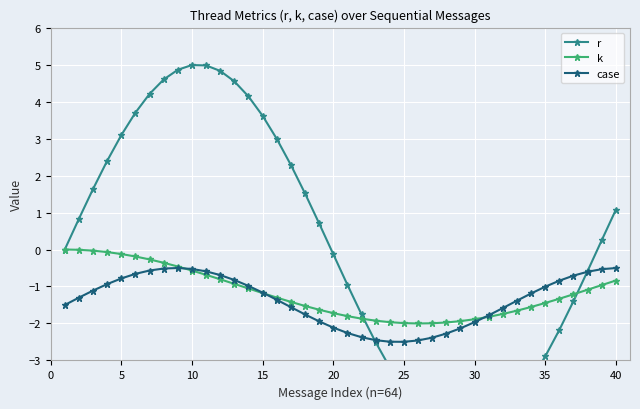

How many data points in r are above 0?

20